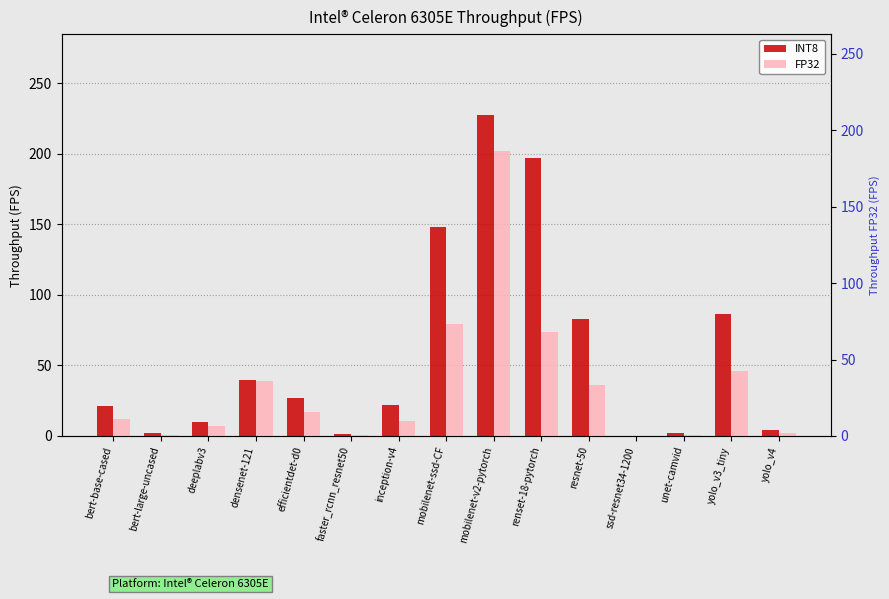

At unet-camvid, list the series in order from largest to smallest.

INT8, FP32